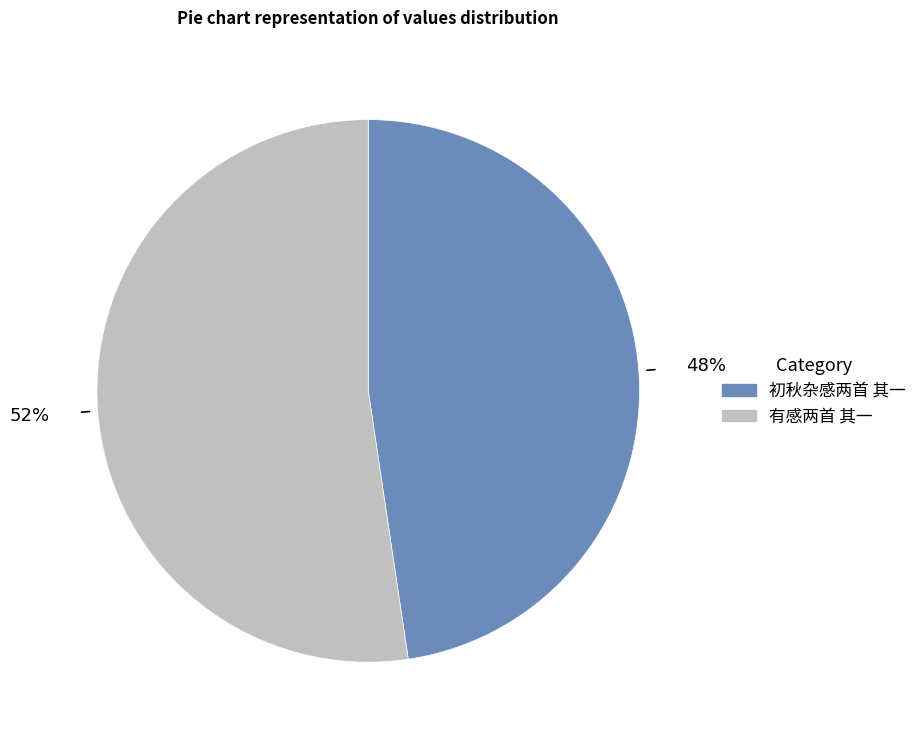

How many slices are in this pie chart?

2